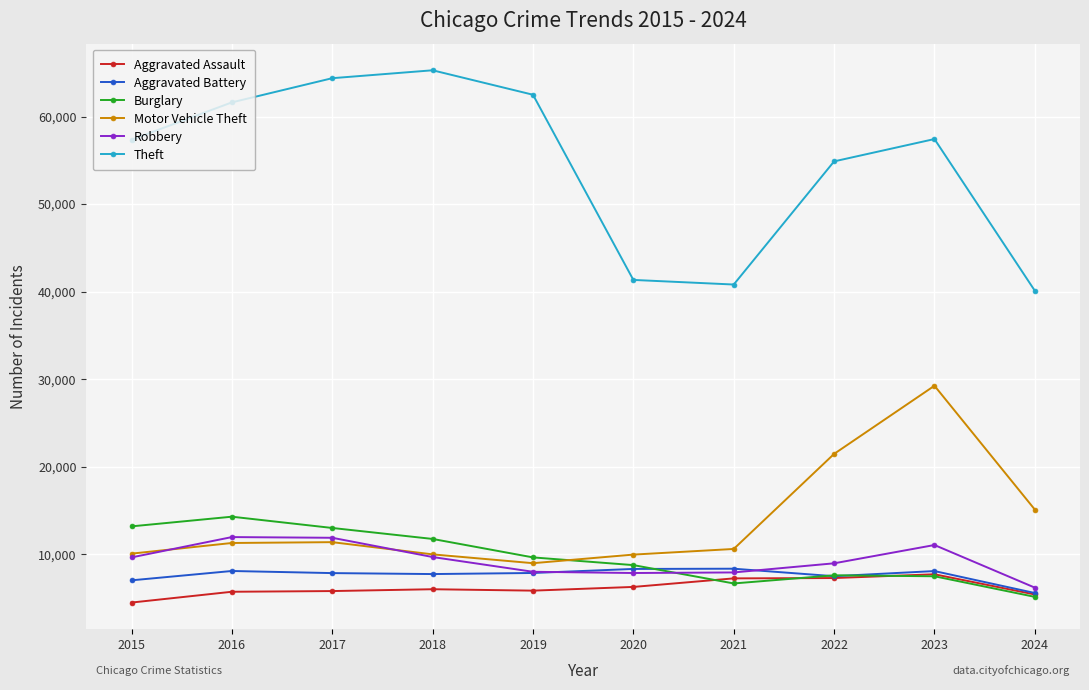

At which category is the sum across all series the highest?

2023